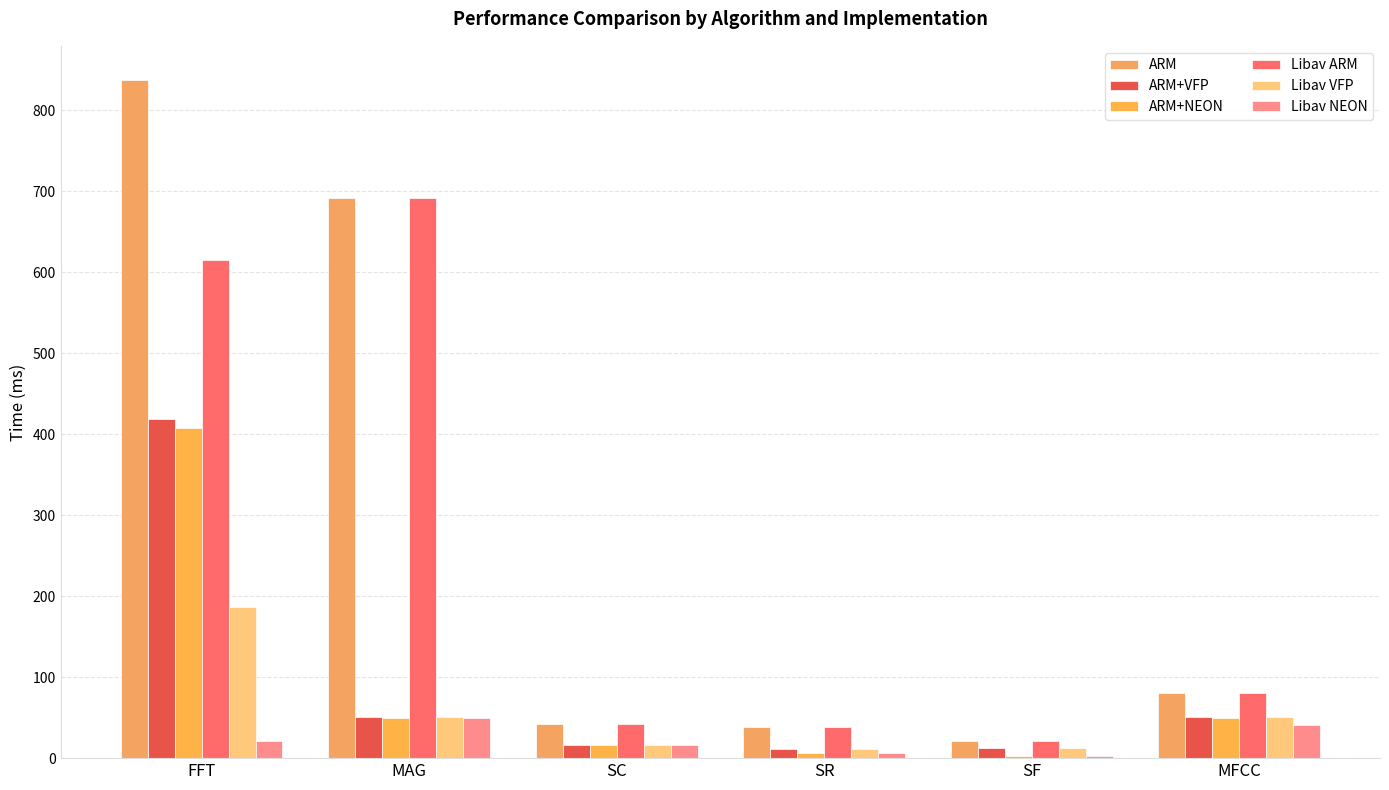

How many groups of bars are there?

6